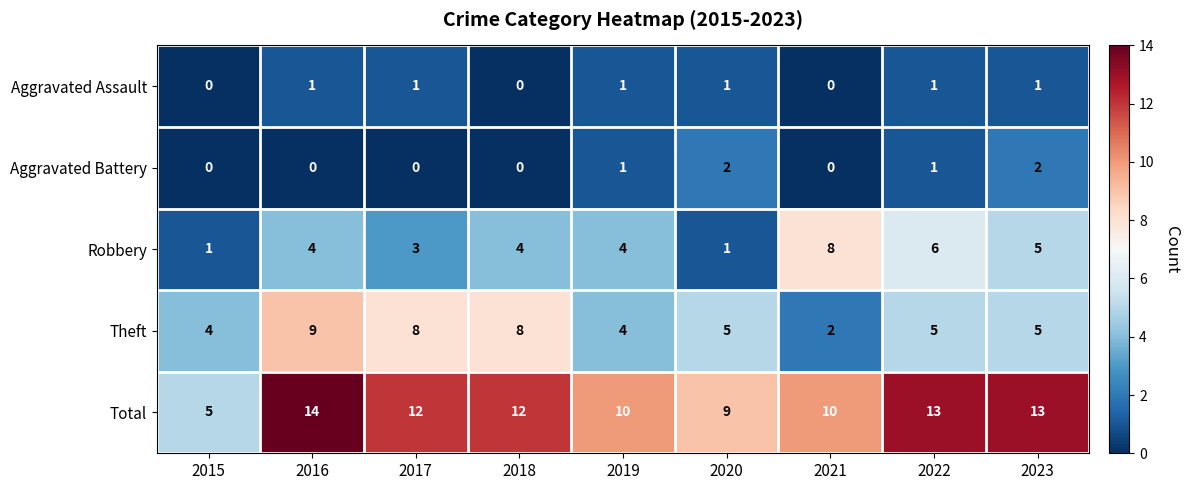

Which category has the lowest value in the Total series?

2015